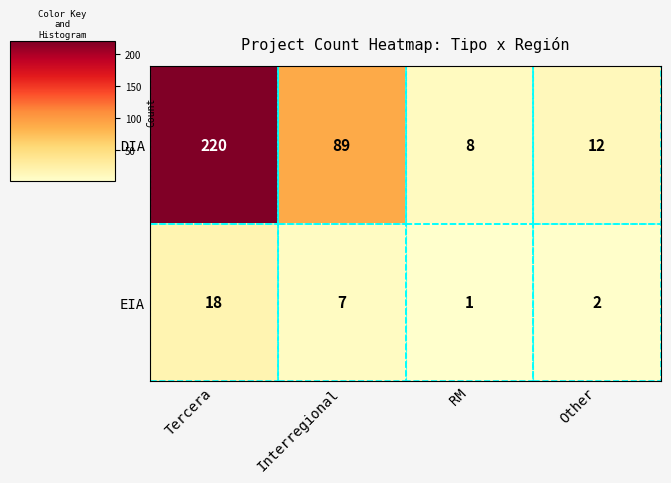

How many distinct data groups are displayed?

2